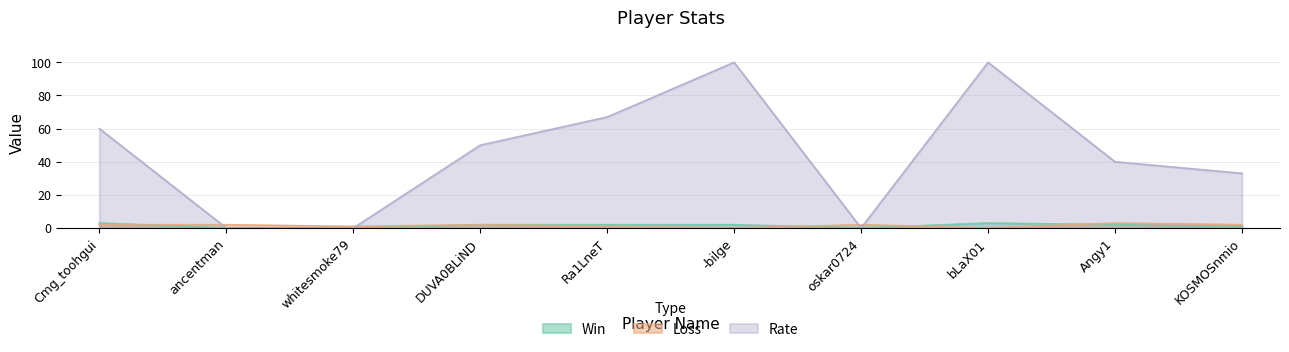

Rank the categories by Rate value from highest to lowest.

-bilge, bLaX01, Ra1LneT, Cmg_toohgui, DUVA0BLiND, Angy1, KOSMOSnmio, ancentman, whitesmoke79, oskar0724